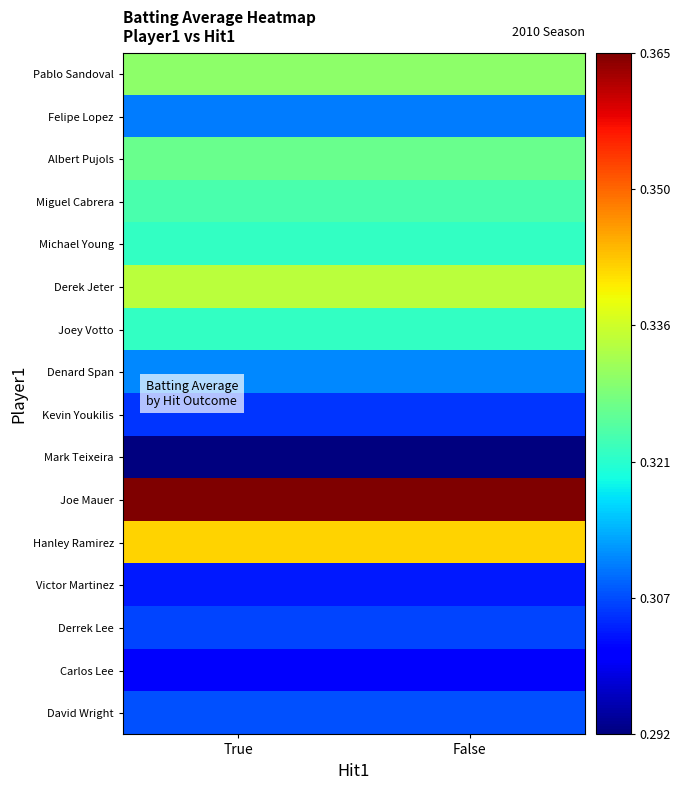

Between True and False, which is larger?

True